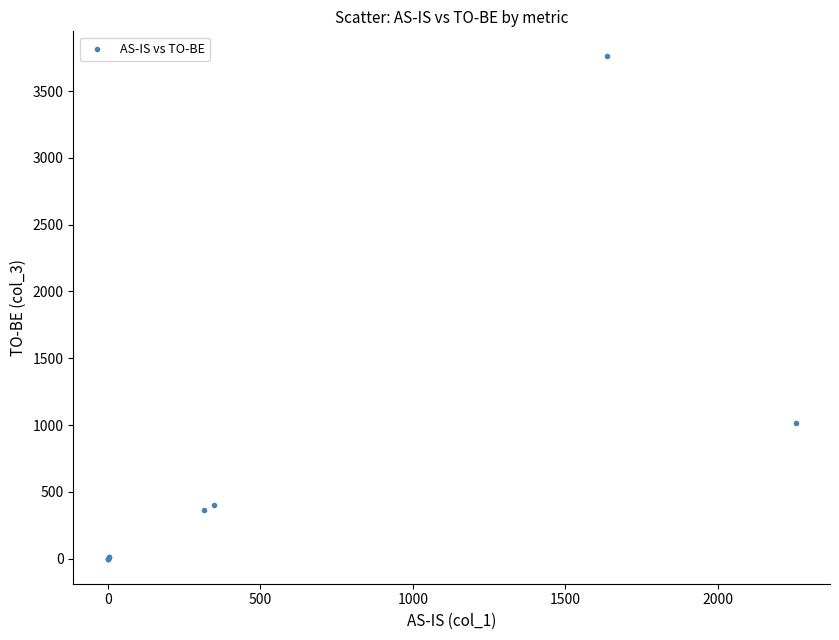

What Y value in the scatter plot is closest to 1879?

1014.5